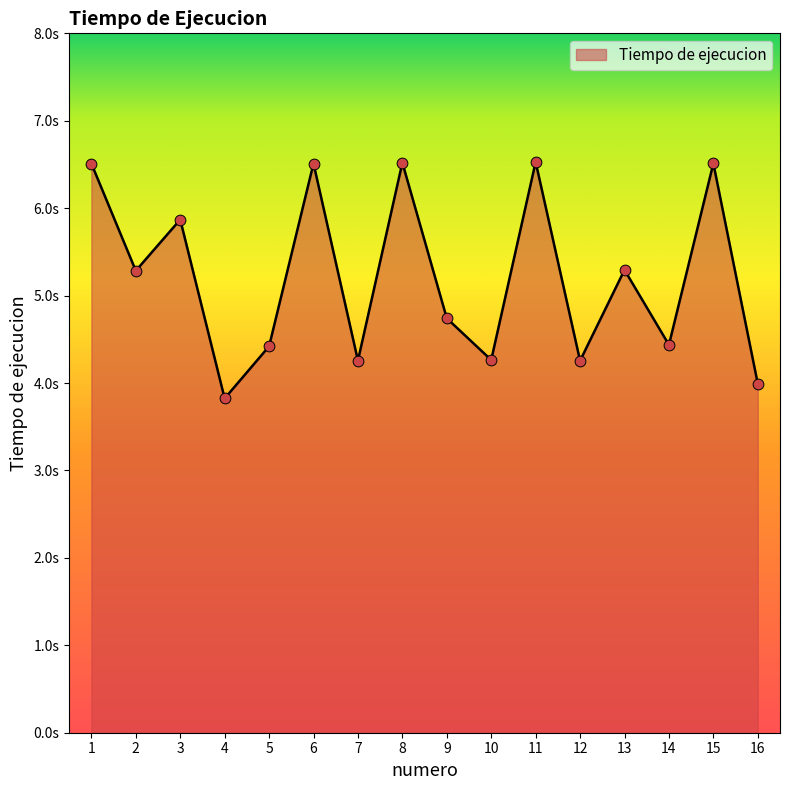

What is the change in value from 8 to 14?

-2.1